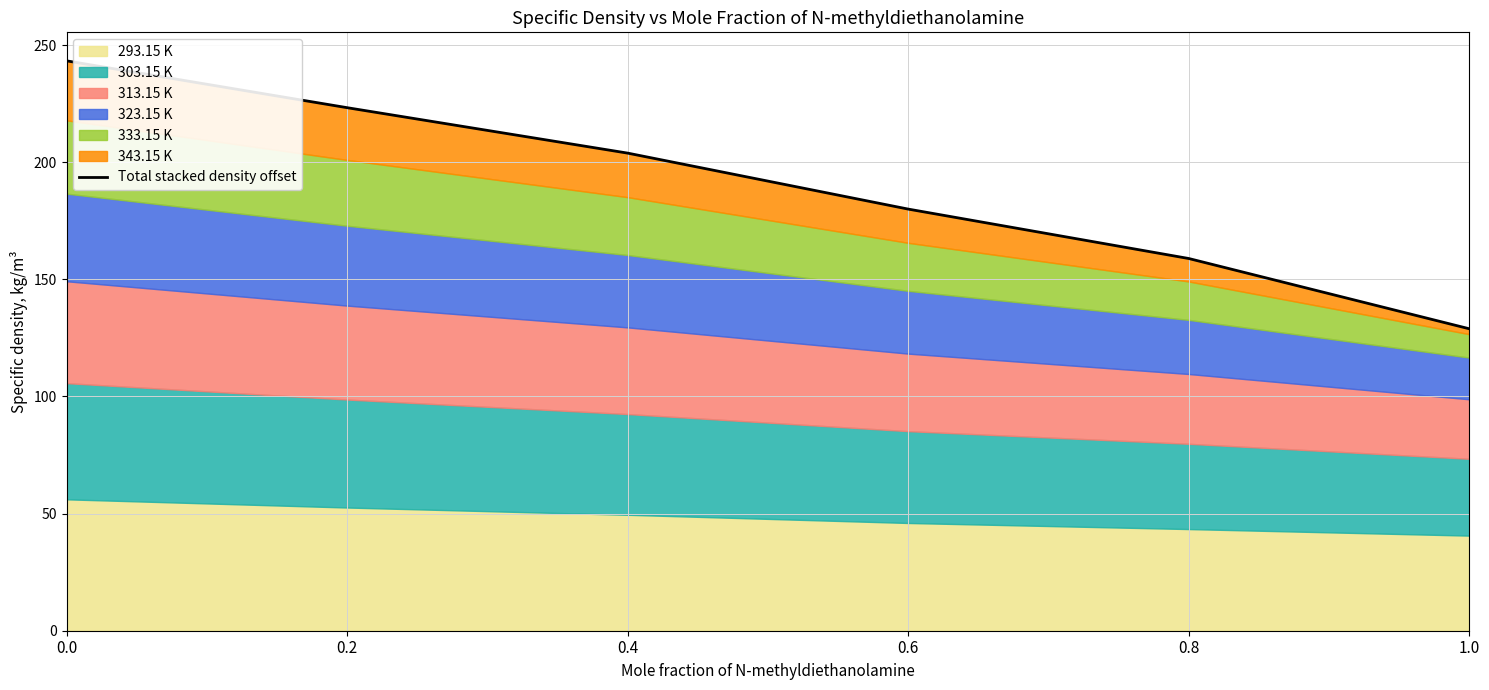

What is the difference between the values at 1.0 and 0.0?

114.4